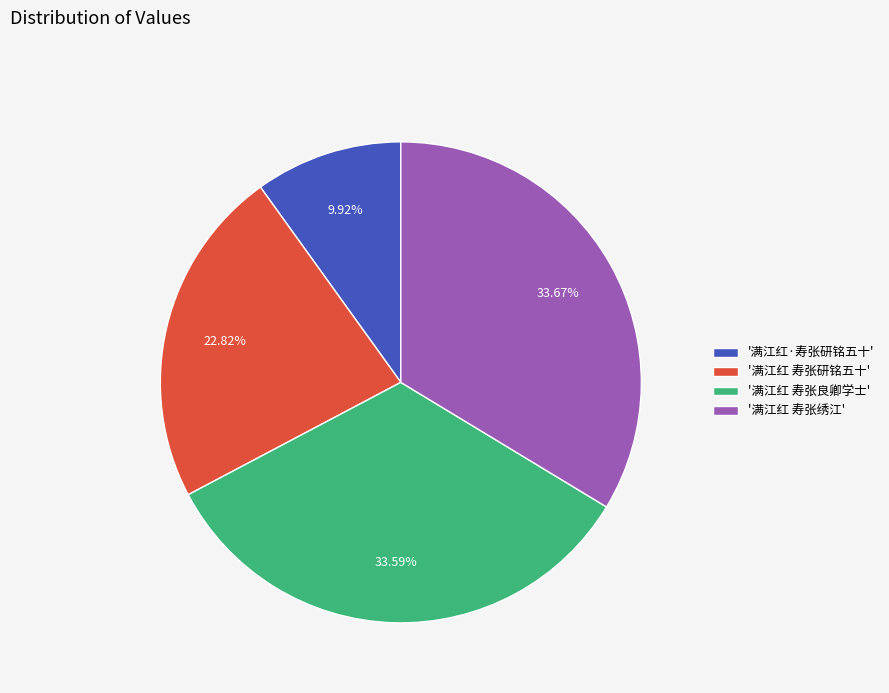

Does '满江红·寿张研铭五十' account for over 50% of the chart?

No